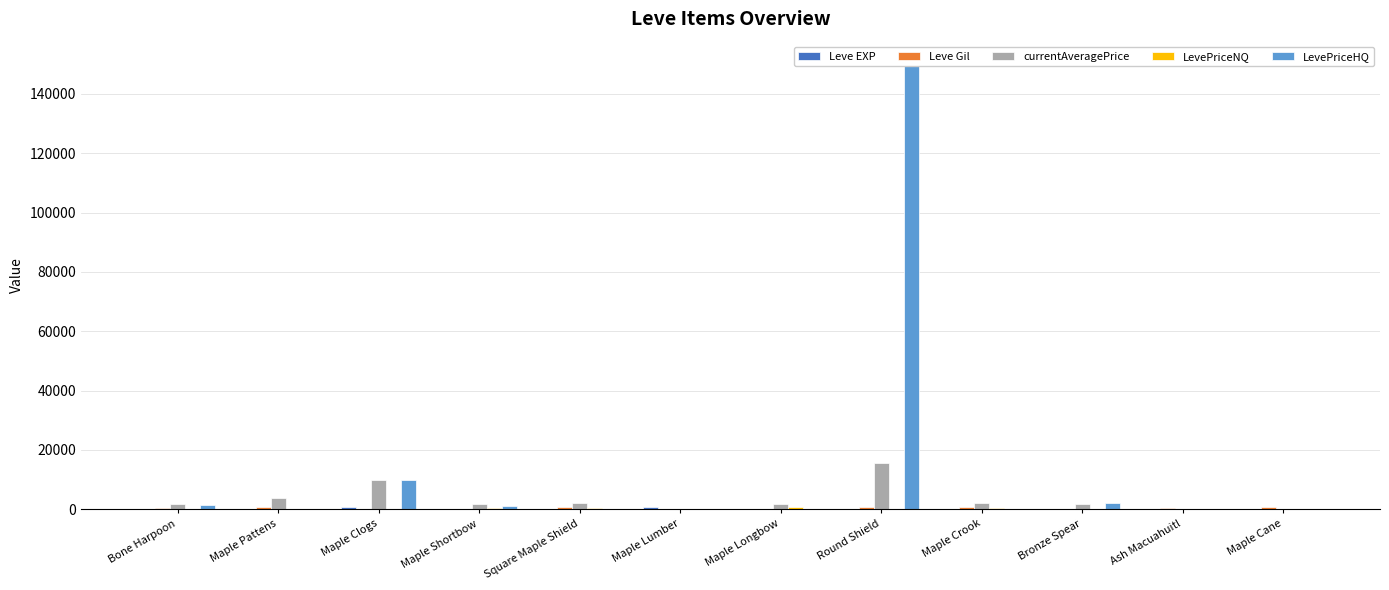

What is the difference between the maximum and minimum values in the Leve Gil series?

730